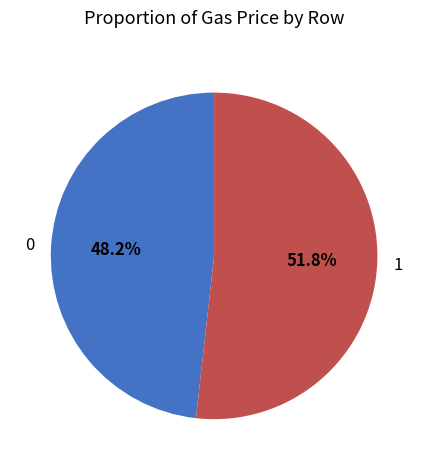

Approximately how many times larger is the value at 1 compared to 0?

1.1